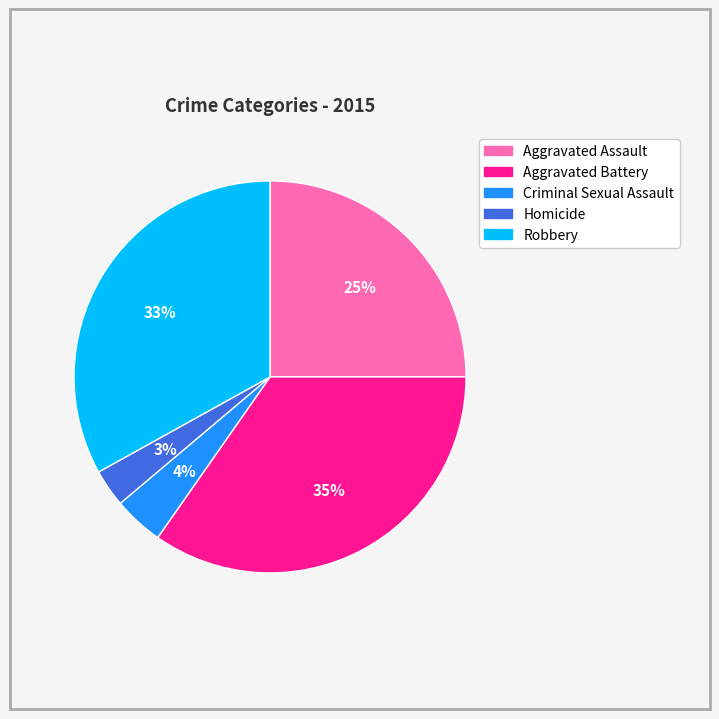

Does Aggravated Assault represent more than half of the total?

No